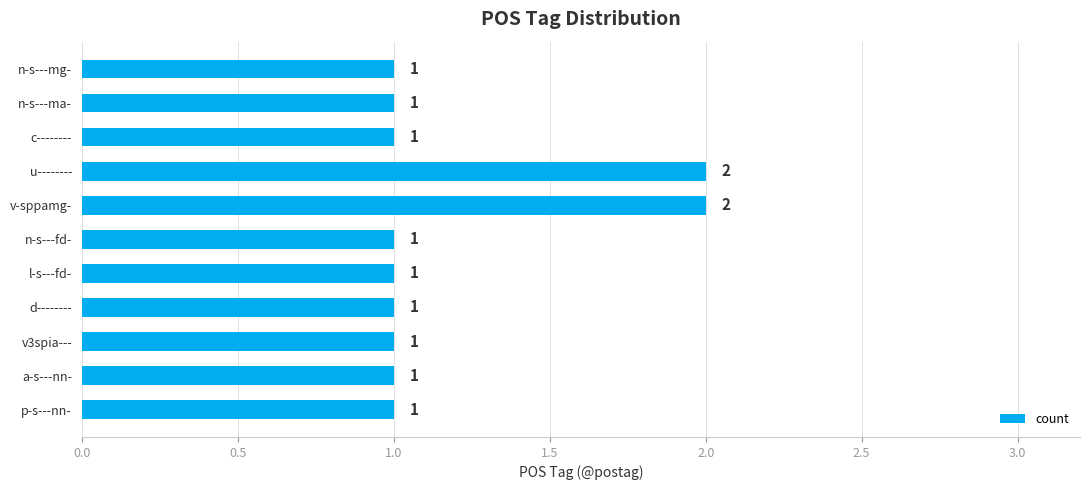

Count the values in the range 1 to 2.

11